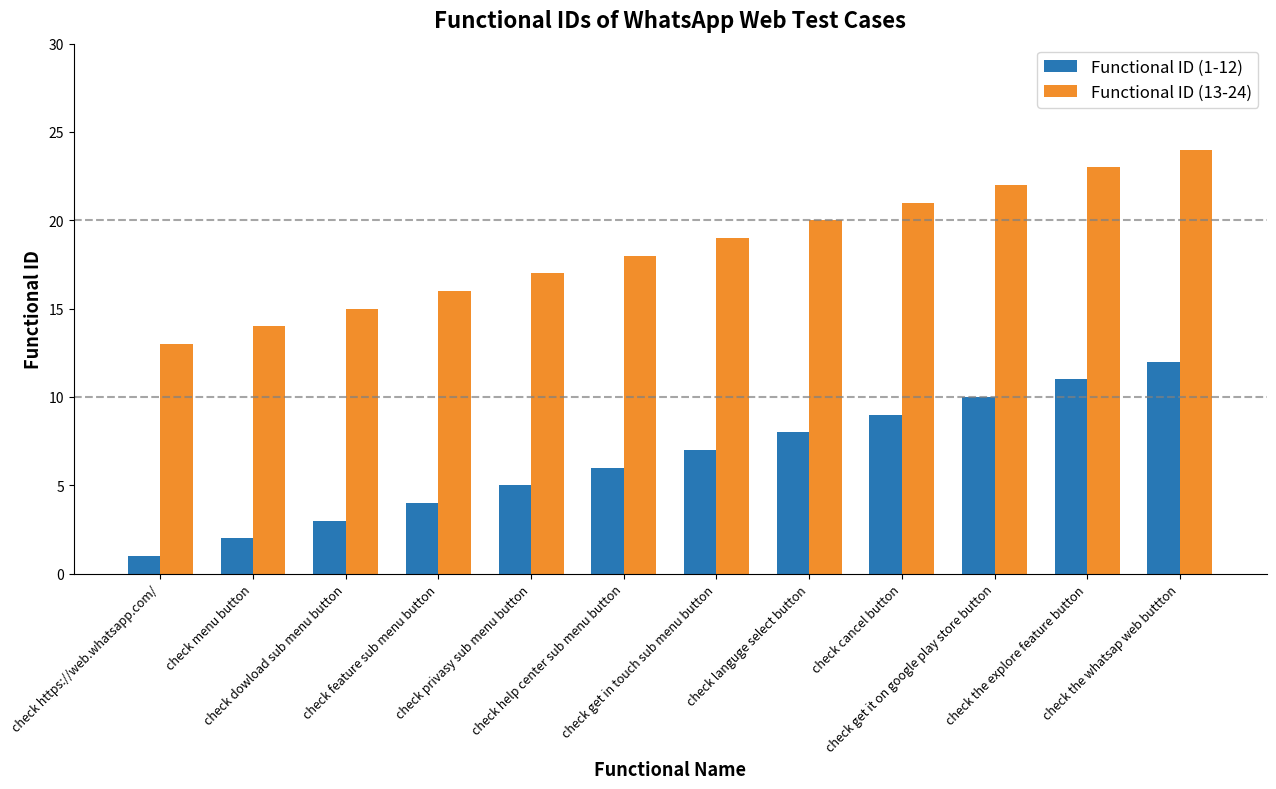

What is the value of the Functional ID (1-12) bar at the 1st from the left?

1